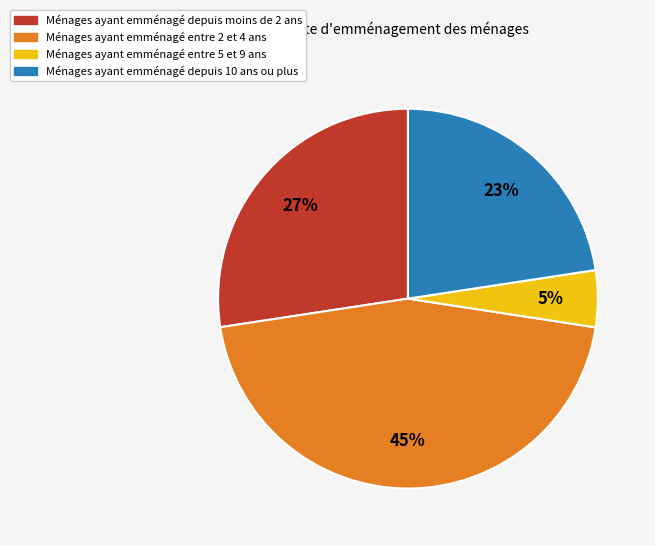

To the nearest percent, what is the average slice percentage?

25%